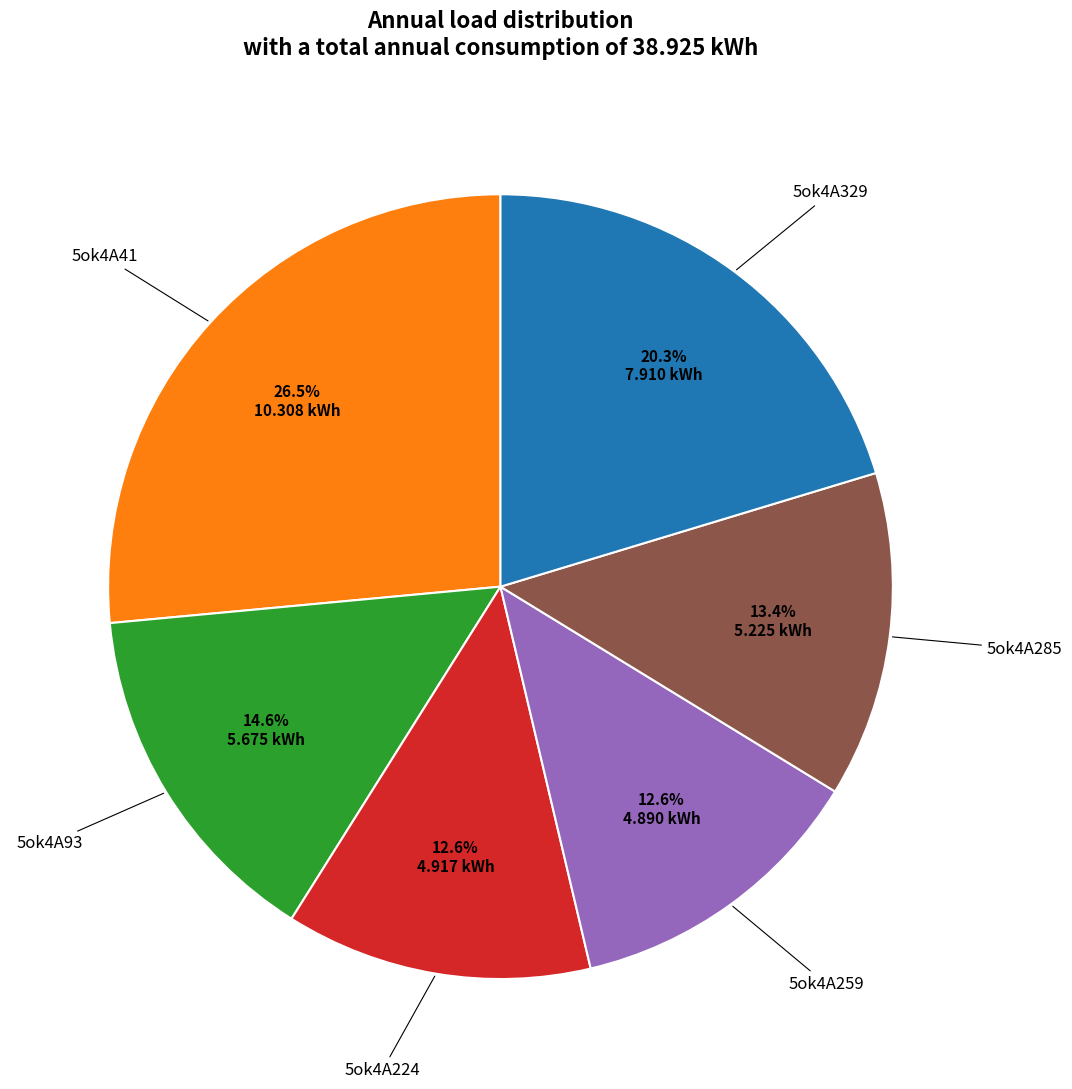

How many slices are in this pie chart?

6